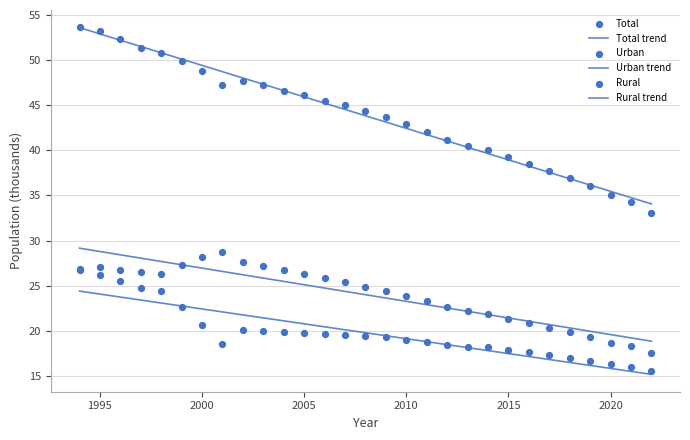

Which series has the largest total across all categories?

Total